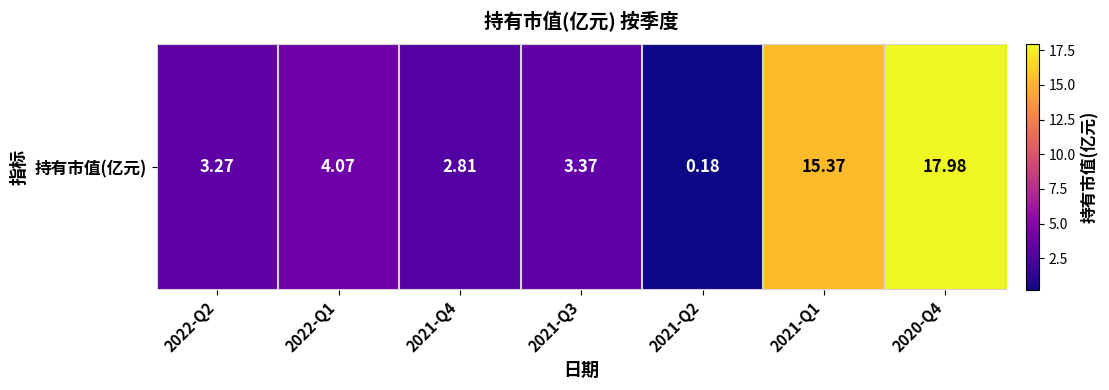

What is the sum of the values at 2021-Q2 and 2020-Q4?

18.2